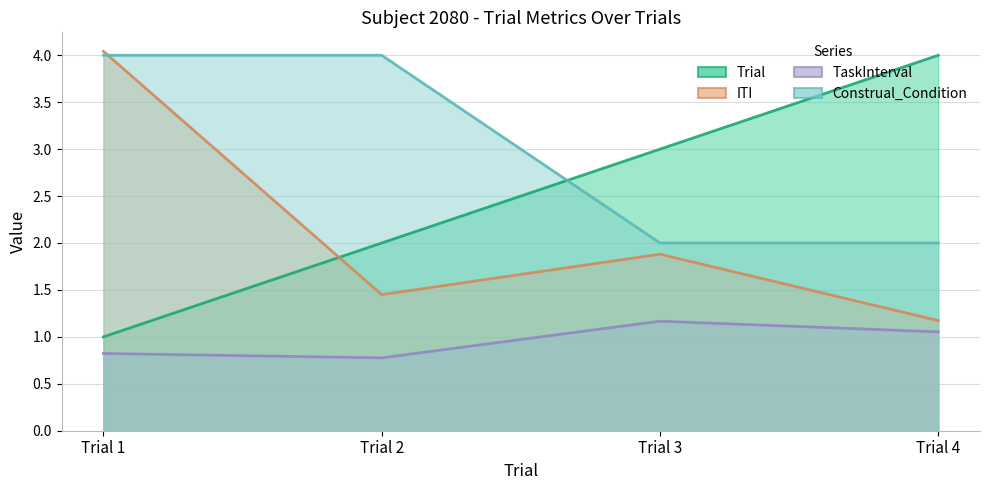

Which series ends up on top after the final intersection of ITI and Trial?

Trial